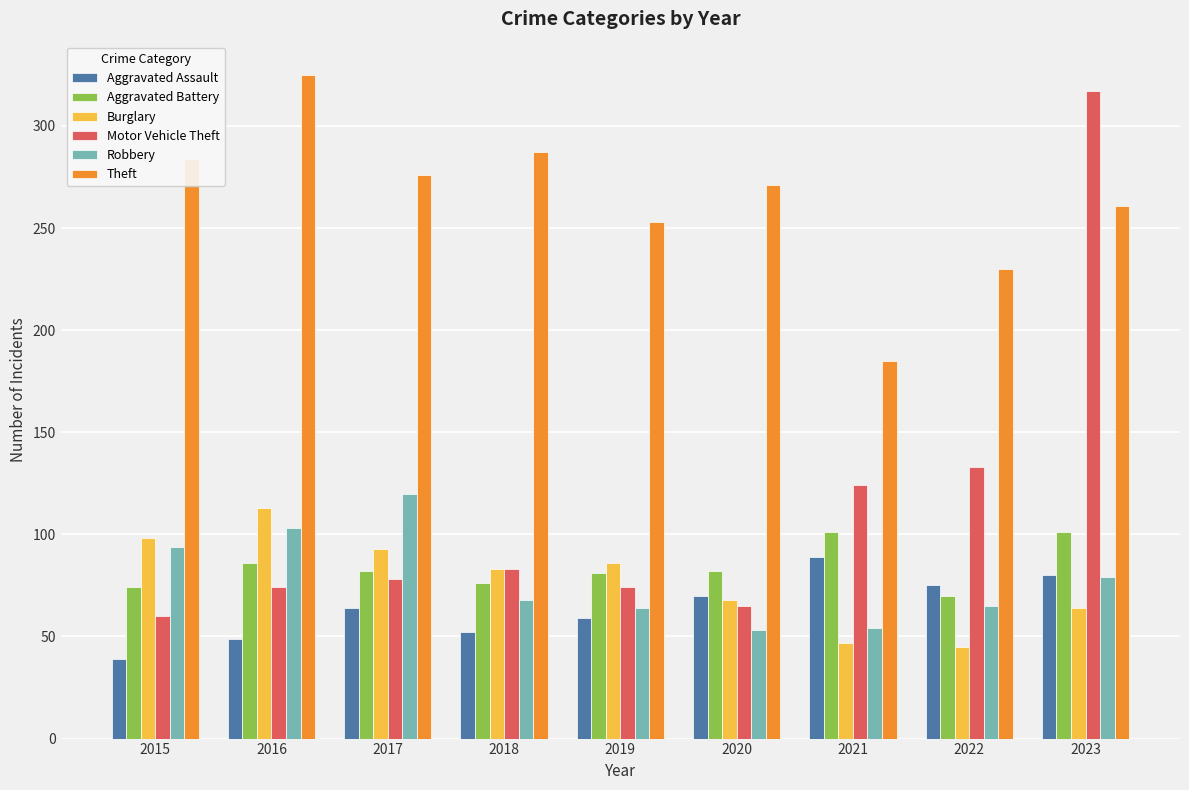

The Aggravated Battery series shows 121 at 2022. True or false?

False